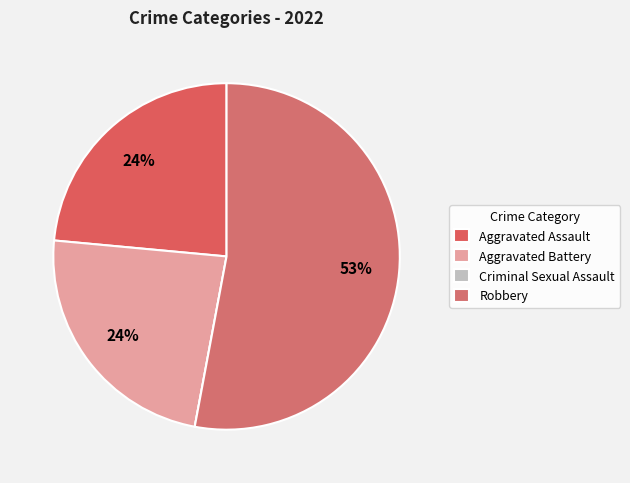

What percentage is the Aggravated Battery slice, to the nearest percent?

24%